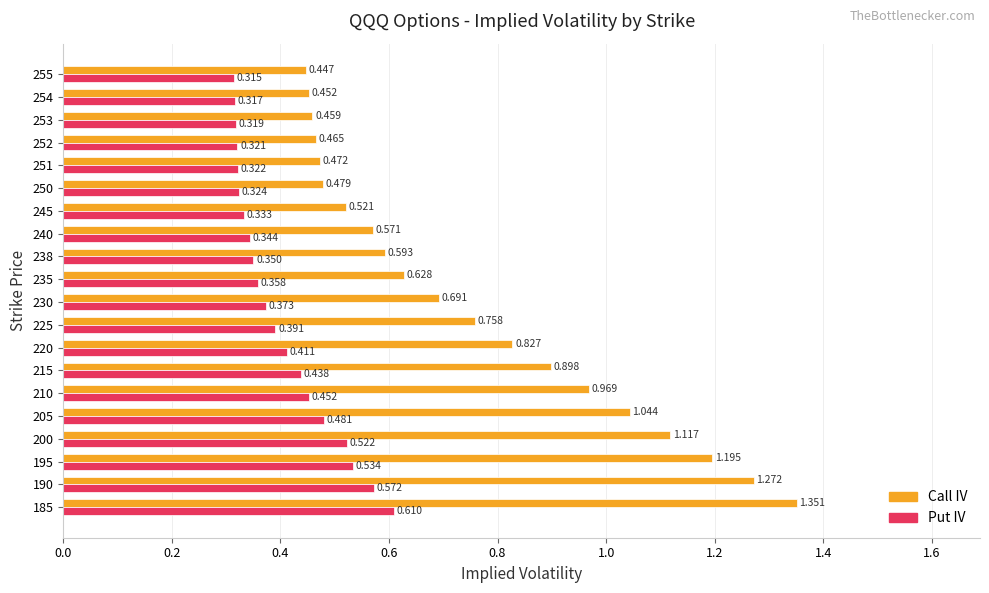

Which series has the largest range (max minus min)?

Call IV